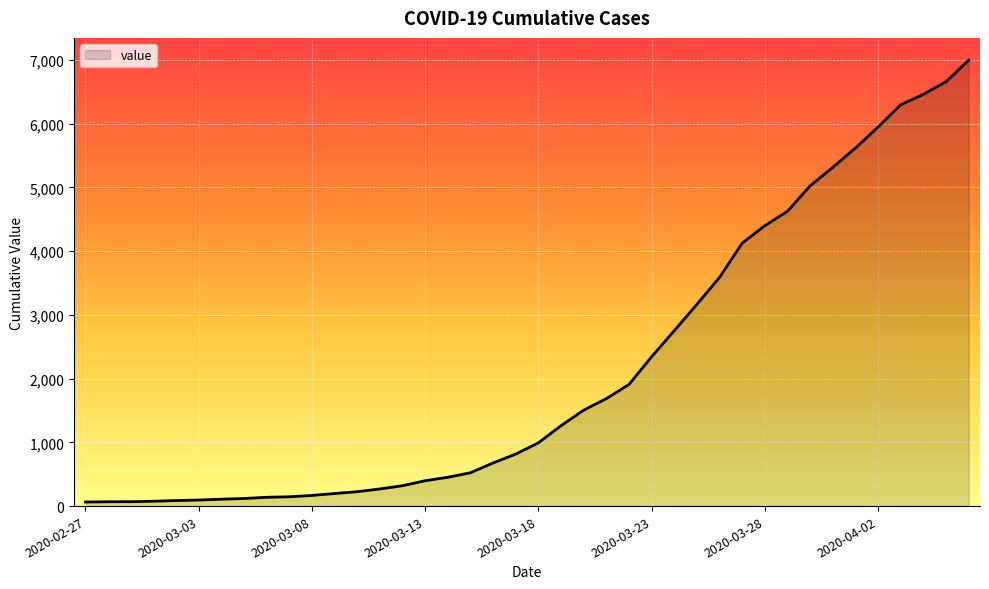

How many lines are shown in the chart?

1